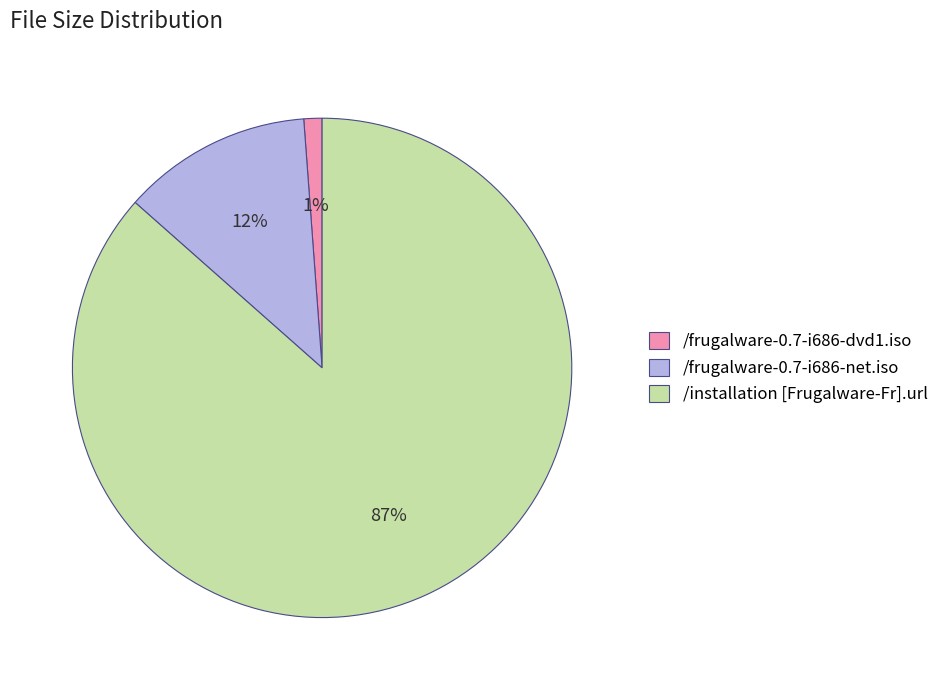

Is there any slice that represents more than half of the pie?

Yes